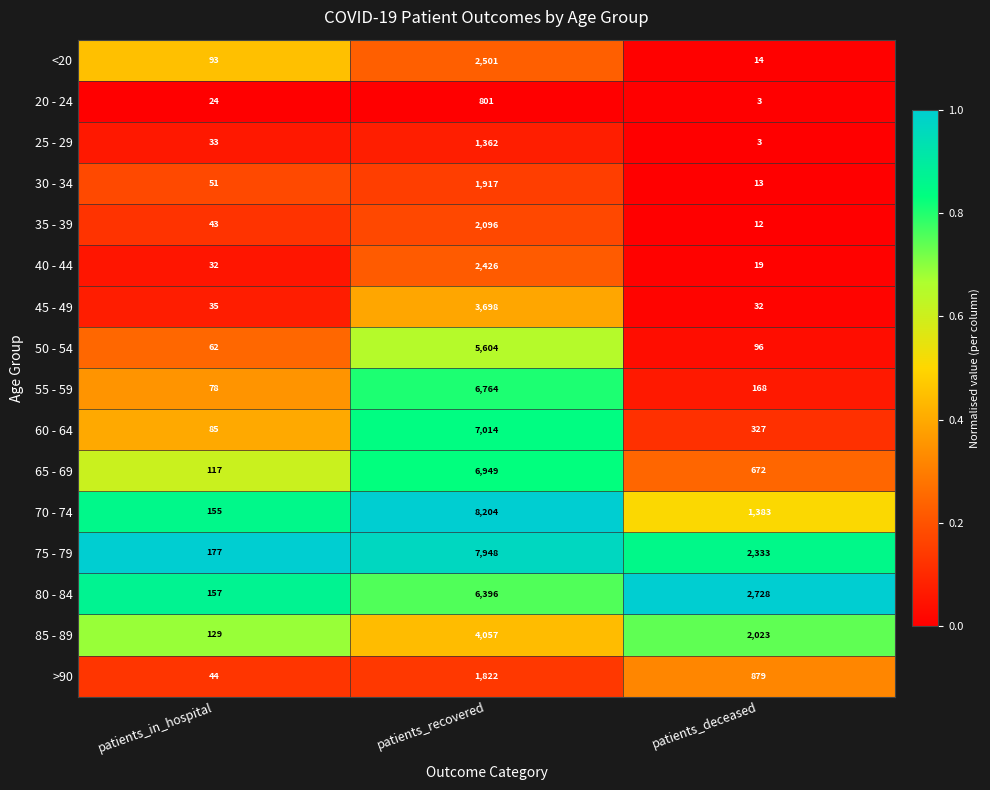

Where is 45 - 49 nearest to the value 1865?

patients_in_hospital